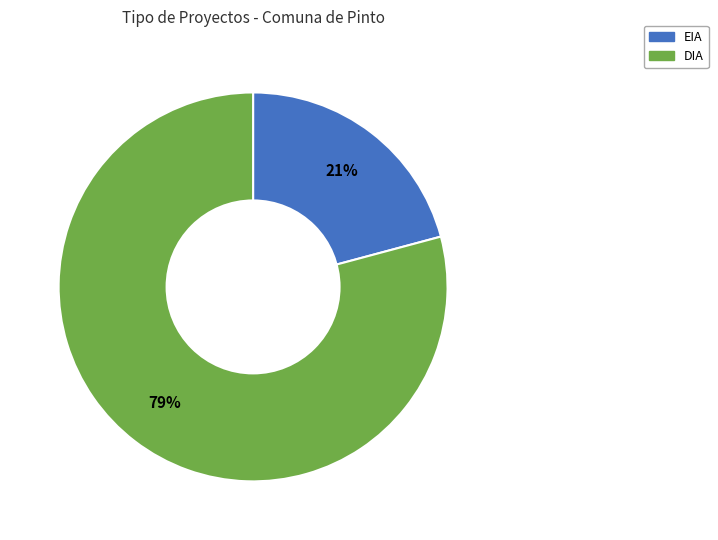

Which category has the smallest portion of the pie?

EIA